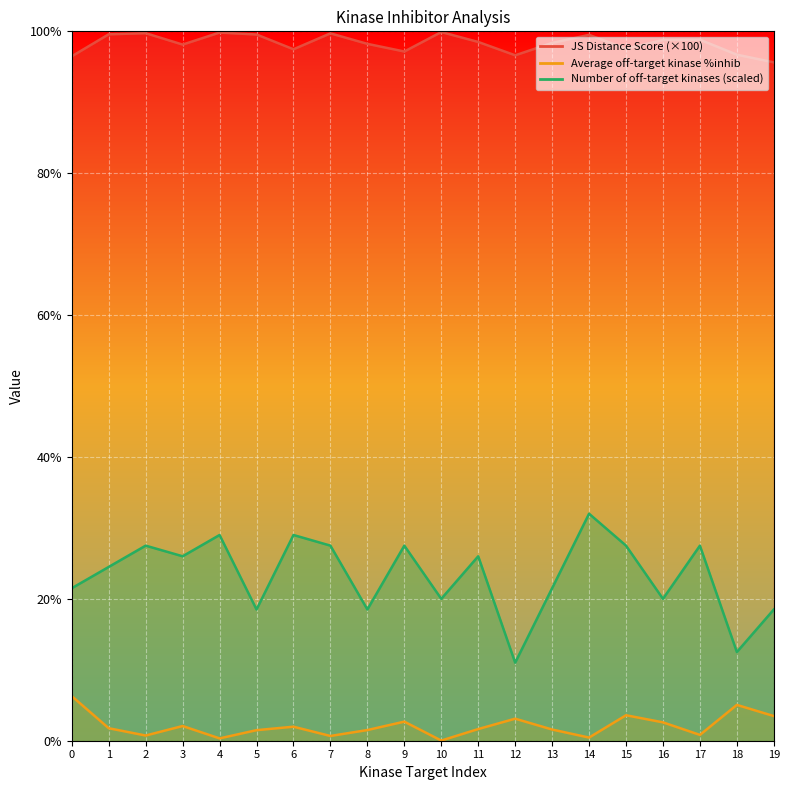

What is the maximum value shown in the chart?

99.9